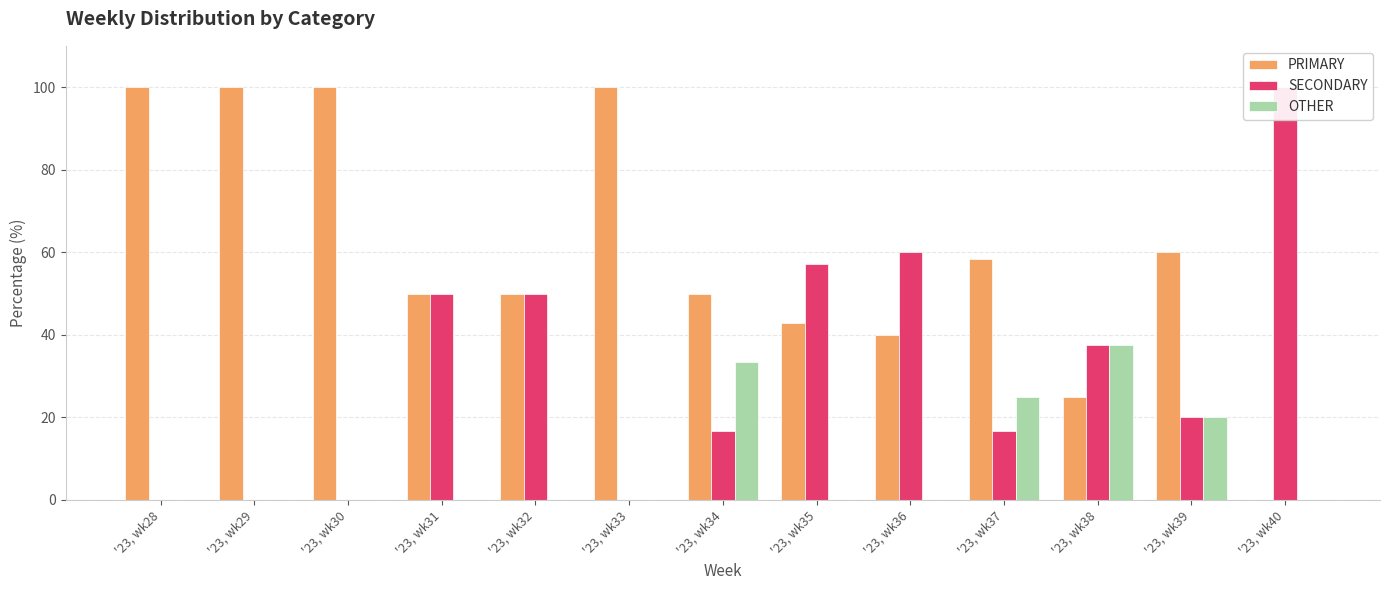

Reading left to right, extract all data points from this chart.

PRIMARY: '23, wk28=100.0	'23, wk29=100.0	'23, wk30=100.0	'23, wk31=50.0	'23, wk32=50.0	'23, wk33=100.0	'23, wk34=50.0	'23, wk35=42.9	'23, wk36=40.0	'23, wk37=58.3	'23, wk38=25.0	'23, wk39=60.0	'23, wk40=0.0
SECONDARY: '23, wk28=0.0	'23, wk29=0.0	'23, wk30=0.0	'23, wk31=50.0	'23, wk32=50.0	'23, wk33=0.0	'23, wk34=16.7	'23, wk35=57.1	'23, wk36=60.0	'23, wk37=16.7	'23, wk38=37.5	'23, wk39=20.0	'23, wk40=100.0
OTHER: '23, wk28=0.0	'23, wk29=0.0	'23, wk30=0.0	'23, wk31=0.0	'23, wk32=0.0	'23, wk33=0.0	'23, wk34=33.3	'23, wk35=0.0	'23, wk36=0.0	'23, wk37=25.0	'23, wk38=37.5	'23, wk39=20.0	'23, wk40=0.0